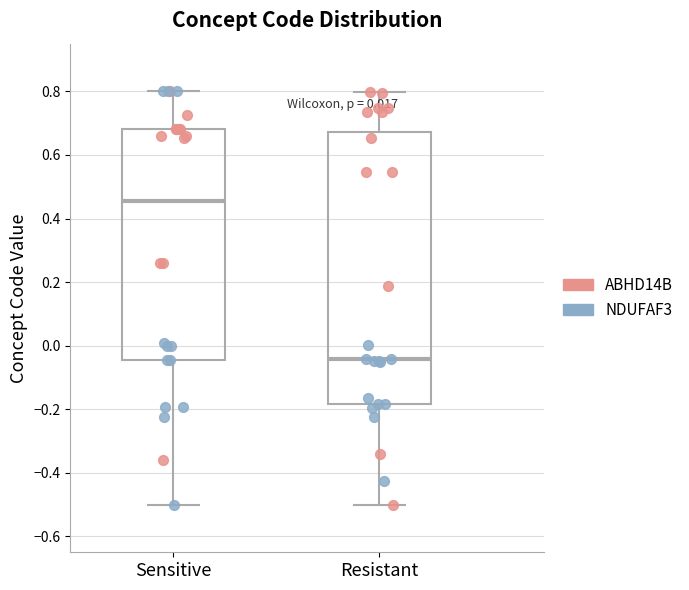

Comparing the boxes themselves (not the whiskers), which one is the tallest?

Resistant